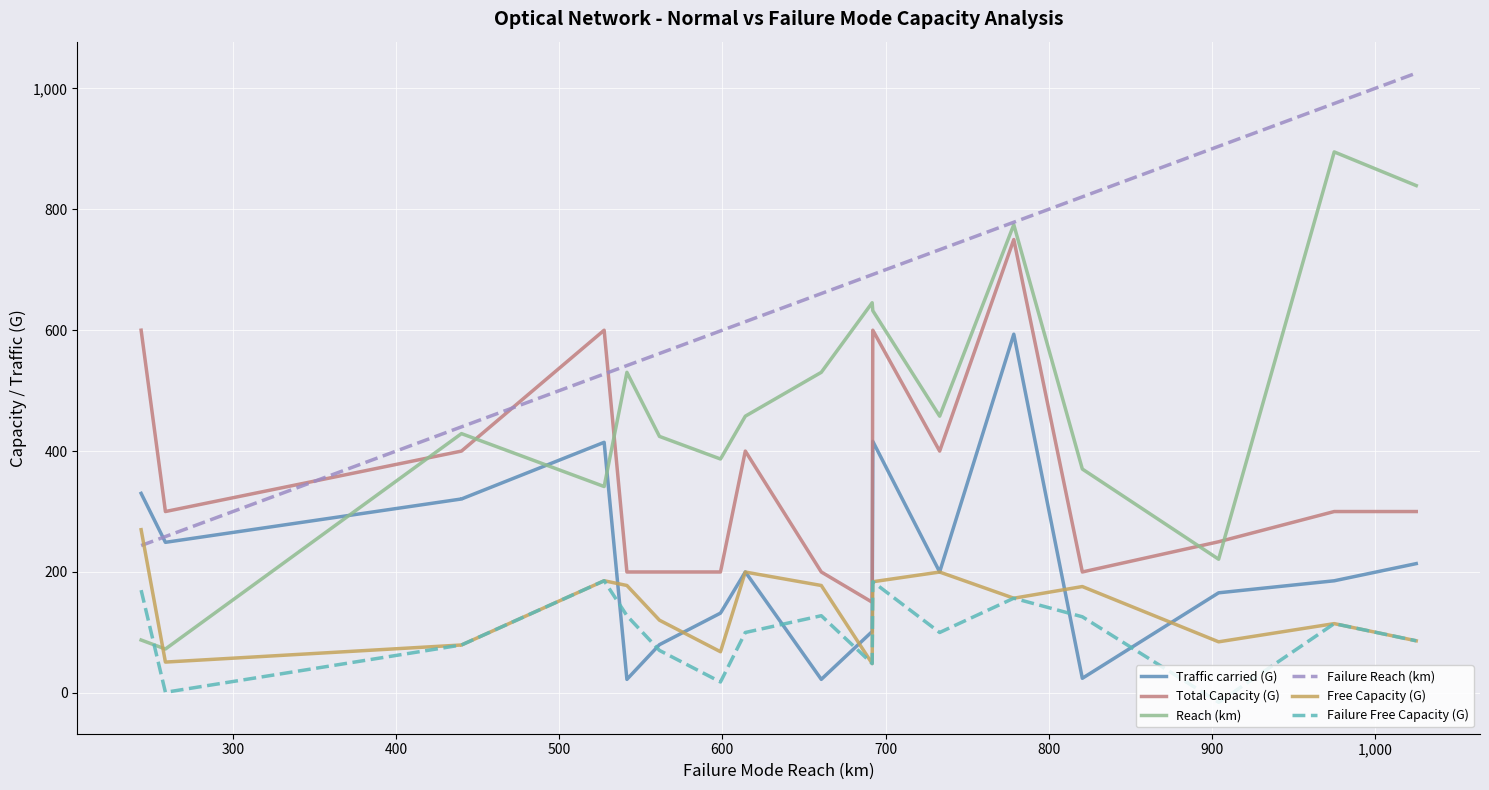

True or false: Failure Reach (km) and Failure Free Capacity (G) intersect in this chart.

False